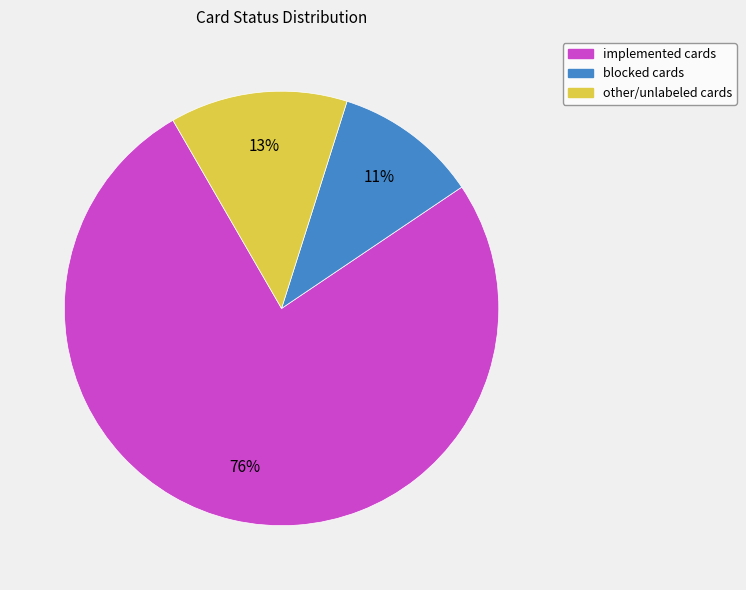

True or false: other accounts for 22% of the total.

False